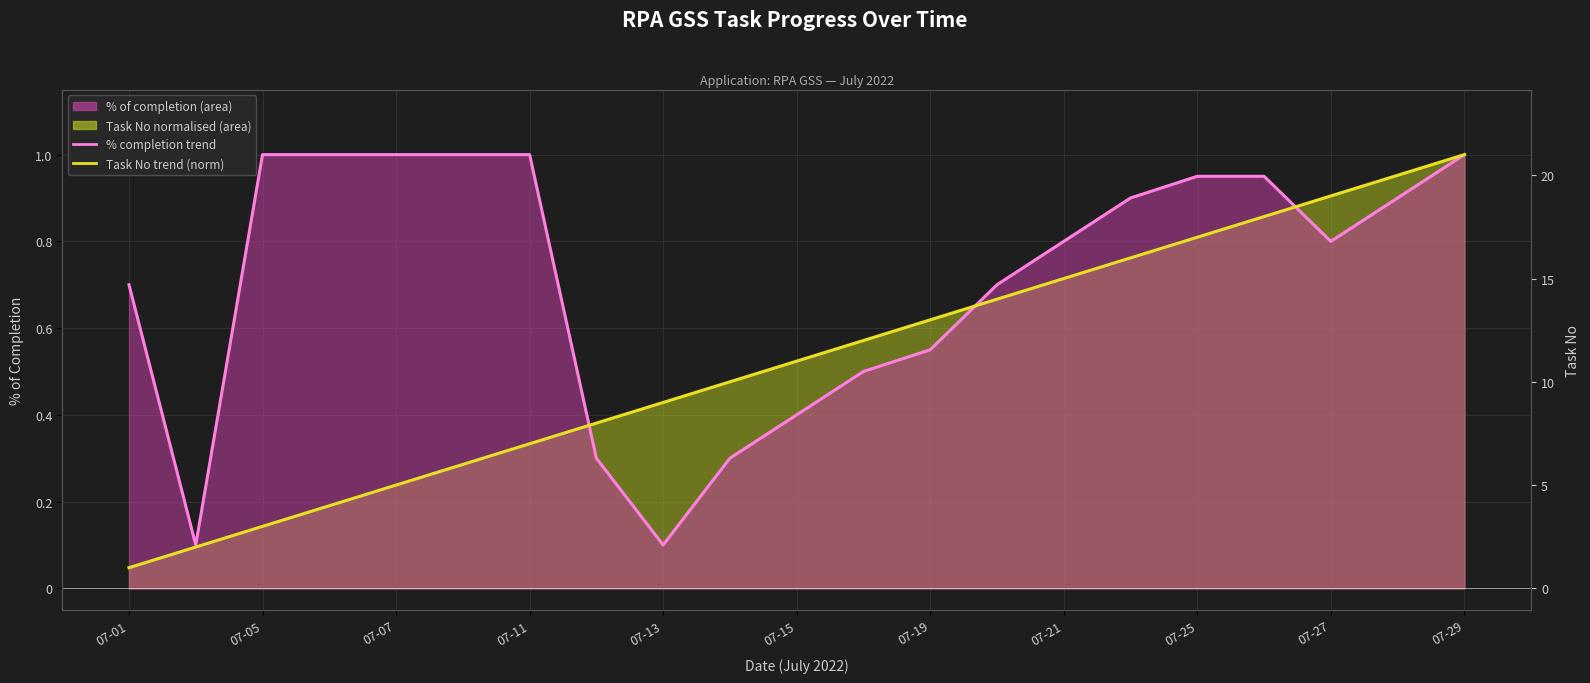

What is the lowest value of the % completion trend series?

0.1